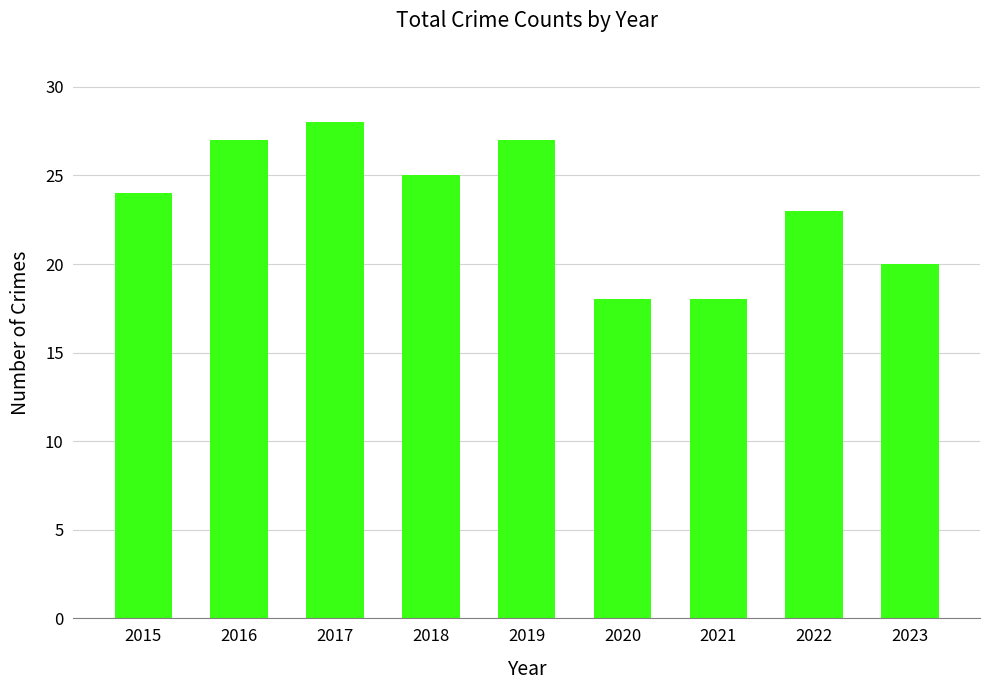

Is it true that the value at 2017 is 48?

False